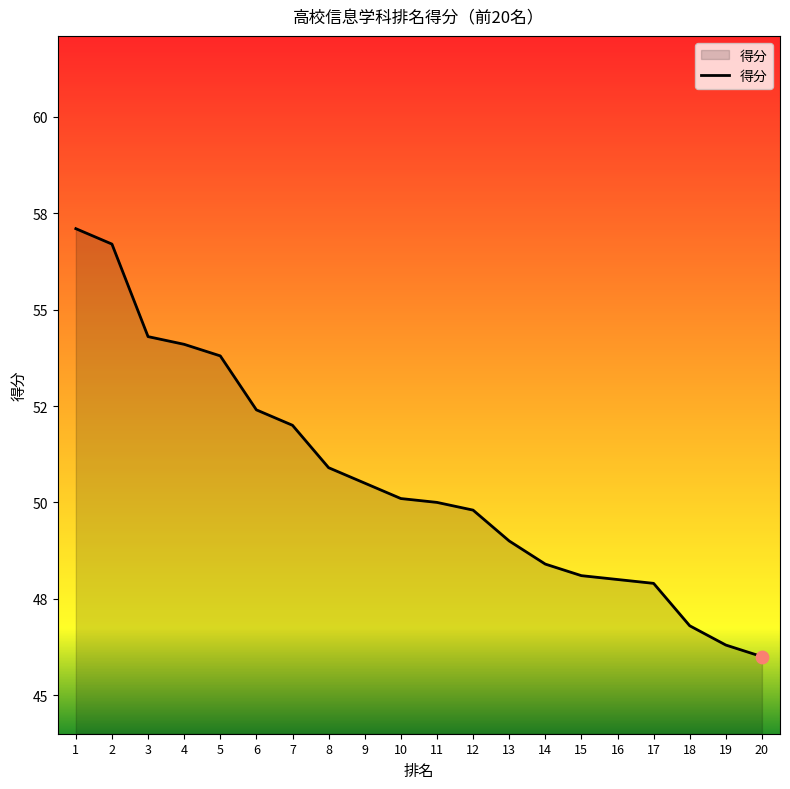

Which has a higher value, 15 or 4?

4